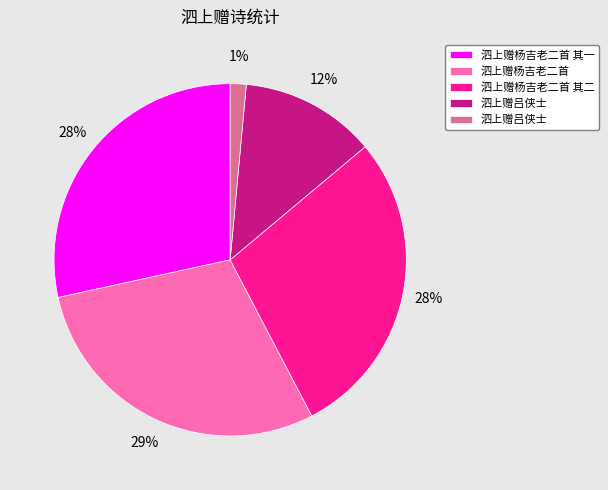

To the nearest percent, what is the average slice percentage?

20%